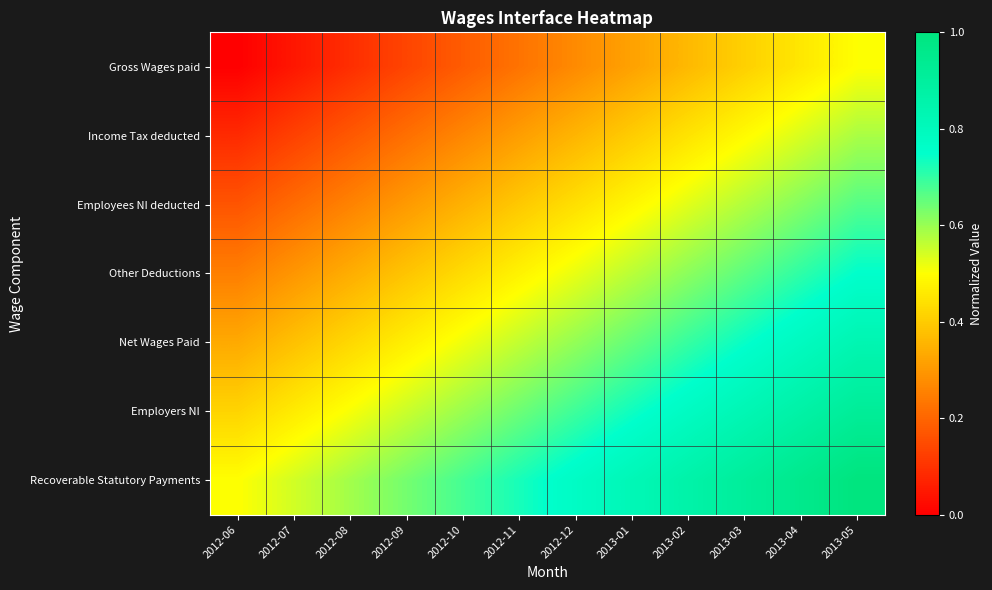

Rank the series at 2012-12 from lowest to highest value.

Gross Wages paid, Income Tax deducted, Employees NI deducted, Other Deductions, Net Wages Paid, Employers NI, Recoverable Statutory Payments